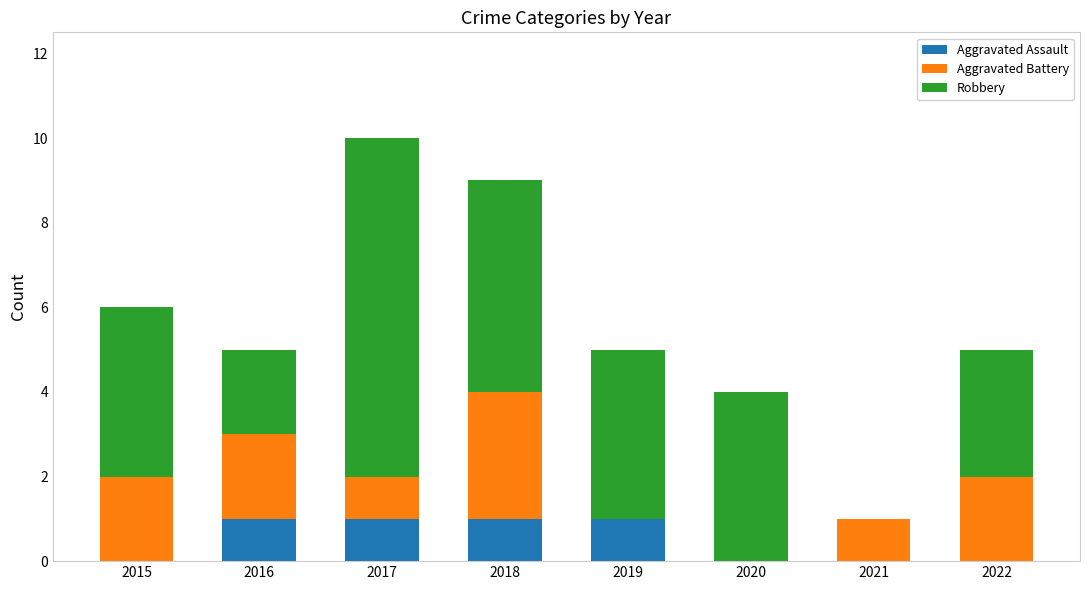

True or false: Aggravated Assault has a value of 1 at 2017.

True